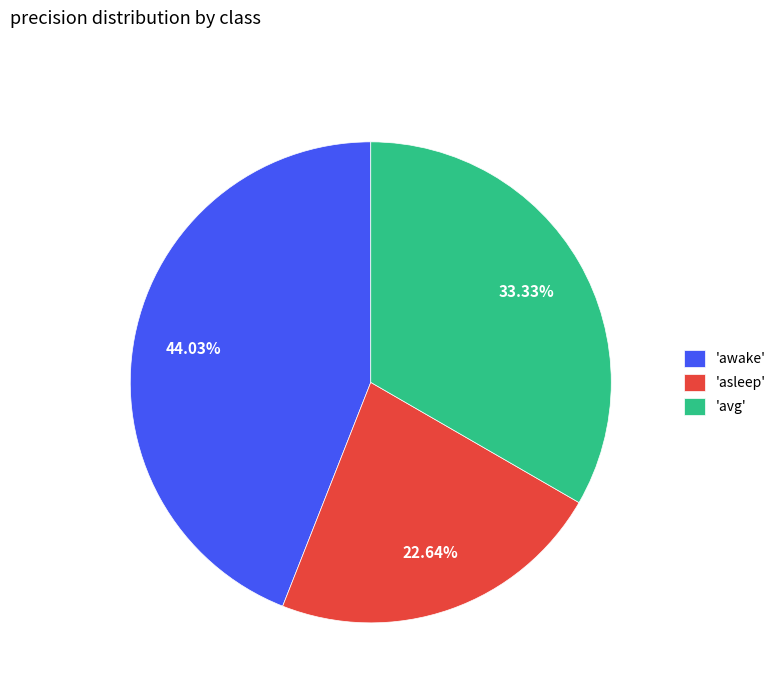

Do 'asleep' and 'awake' together represent more than half of the pie?

Yes